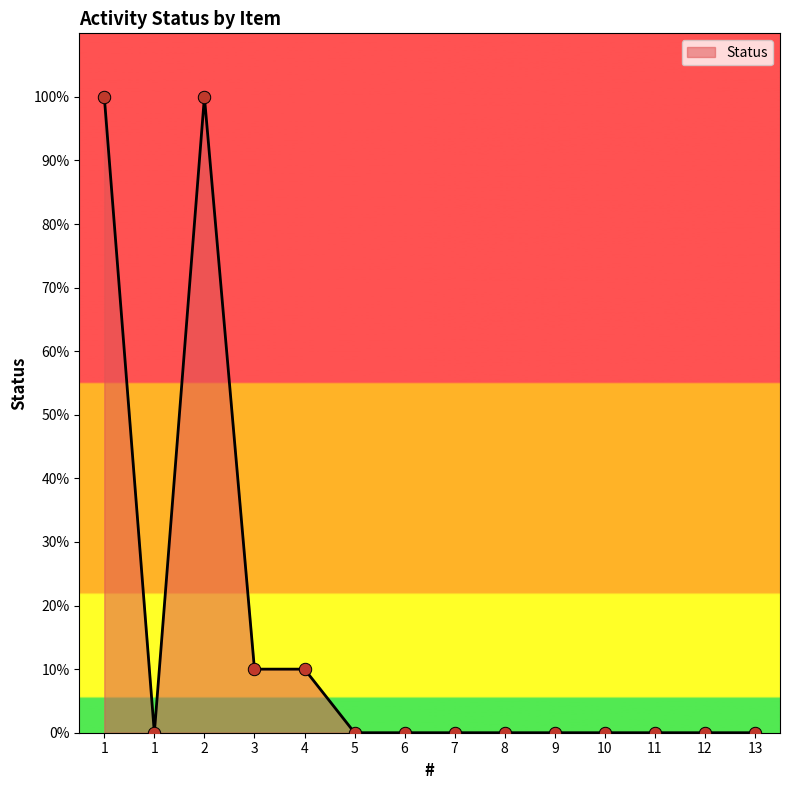

Between 2 and 4, which is larger?

2